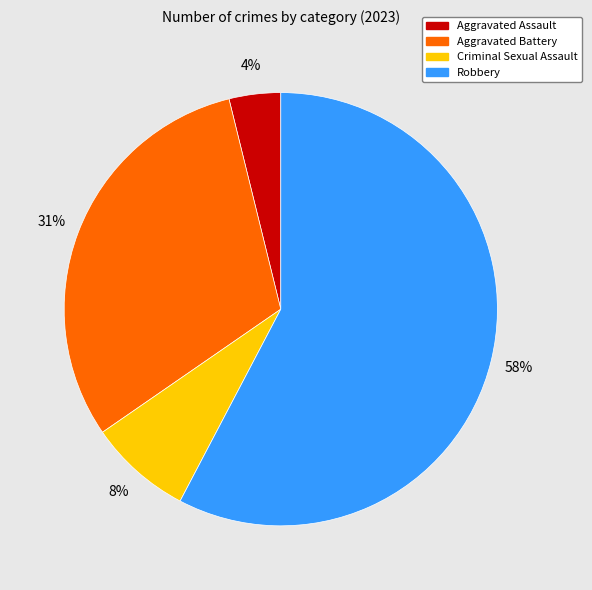

To the nearest percent, what portion does Criminal Sexual Assault represent?

8%